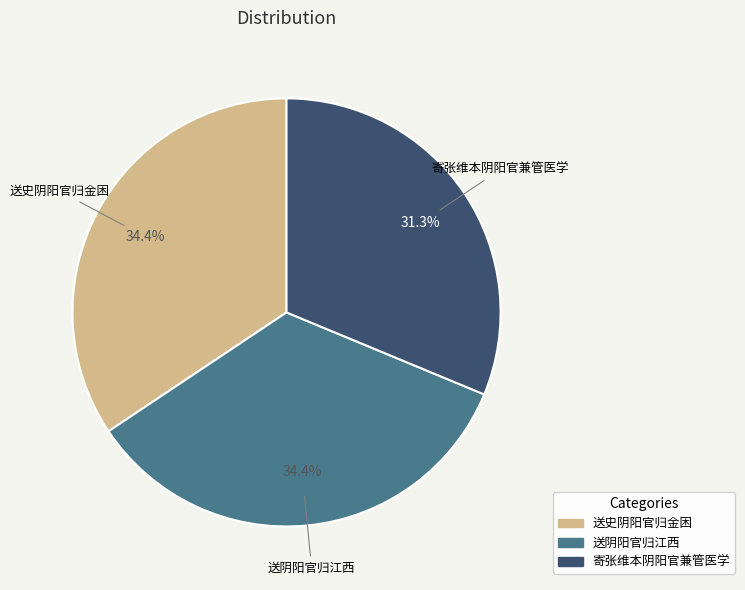

True or false: 寄张维本阴阳官兼管医学 accounts for 45% of the total.

False